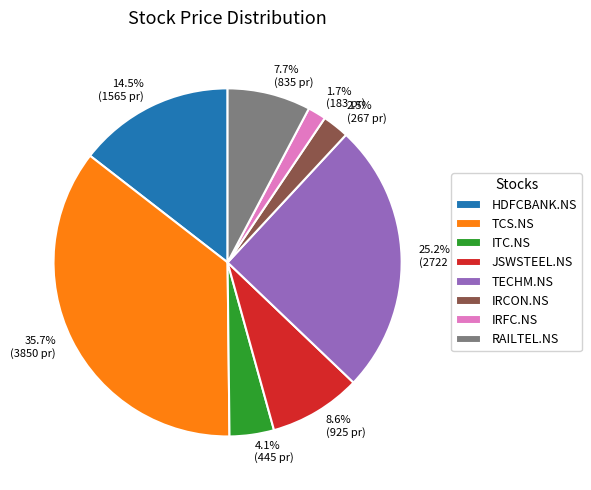

Which category has the smallest portion of the pie?

IRFC.NS